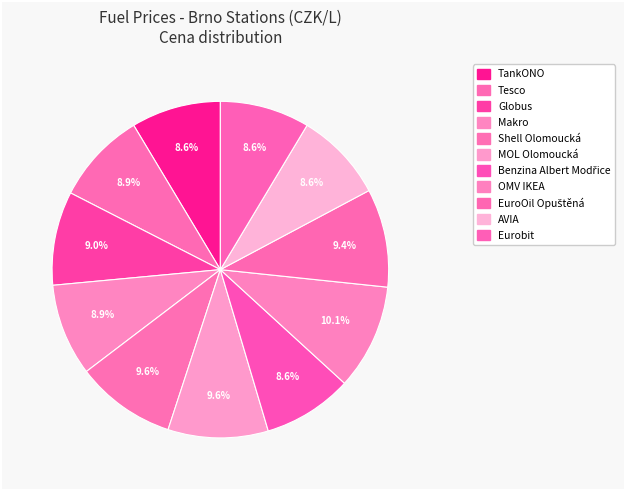

How many slices are in this pie chart?

11